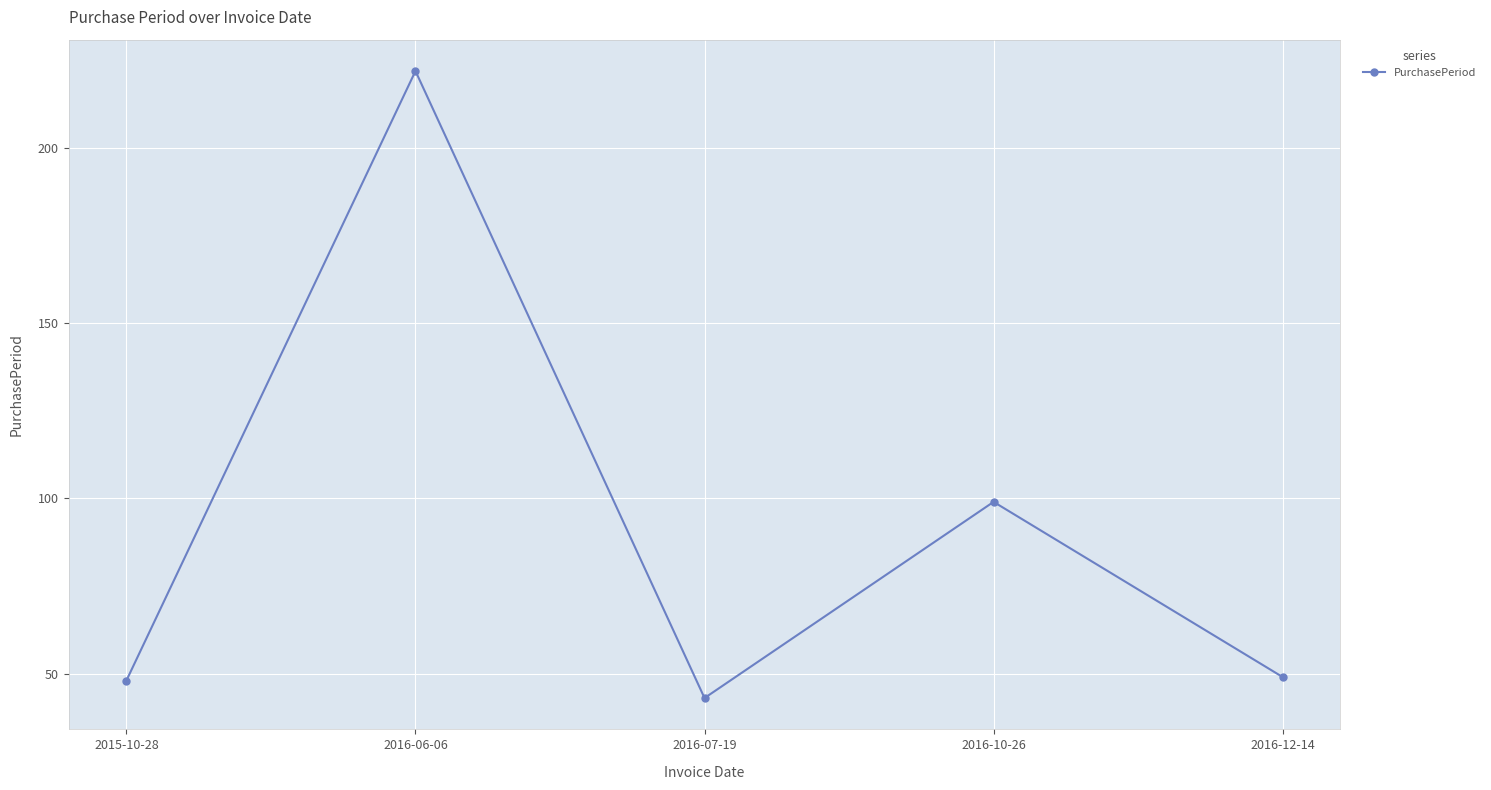

What position from the left is 2016-12-14?

5